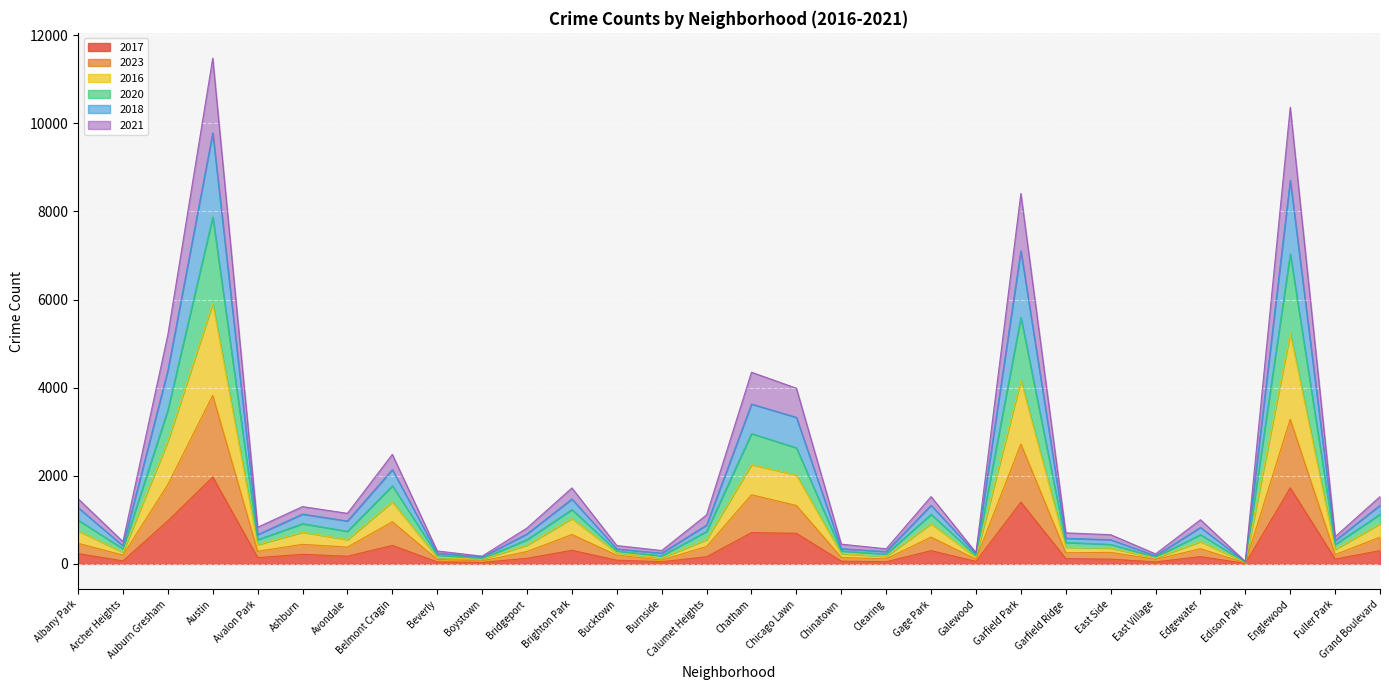

Is it true that 2017 equals 1232 at Chatham?

False